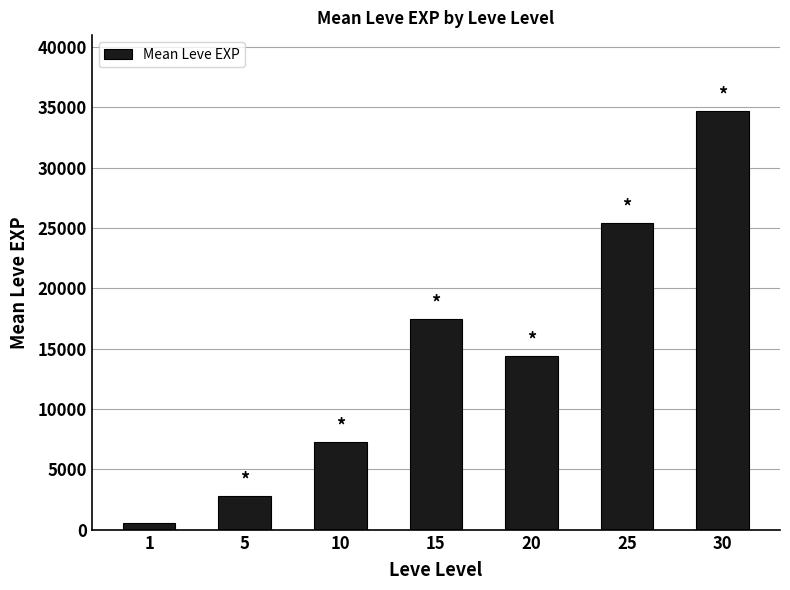

Is it true that the value at 15 is 17484?

True